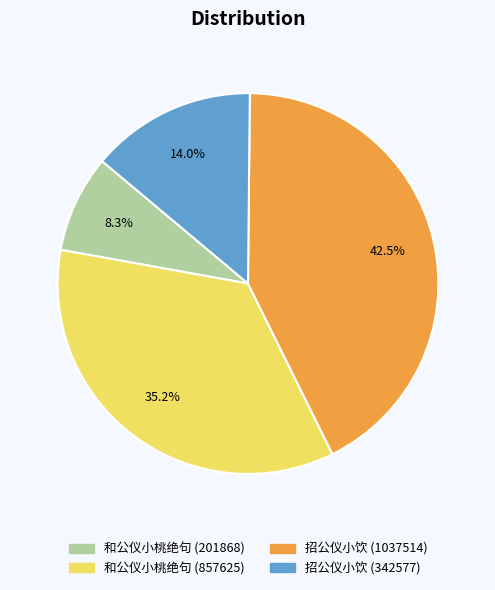

Combined, what portion of the pie is 和公仪小桃绝句 (201868) and 招公仪小饮 (342577)?

22.3%